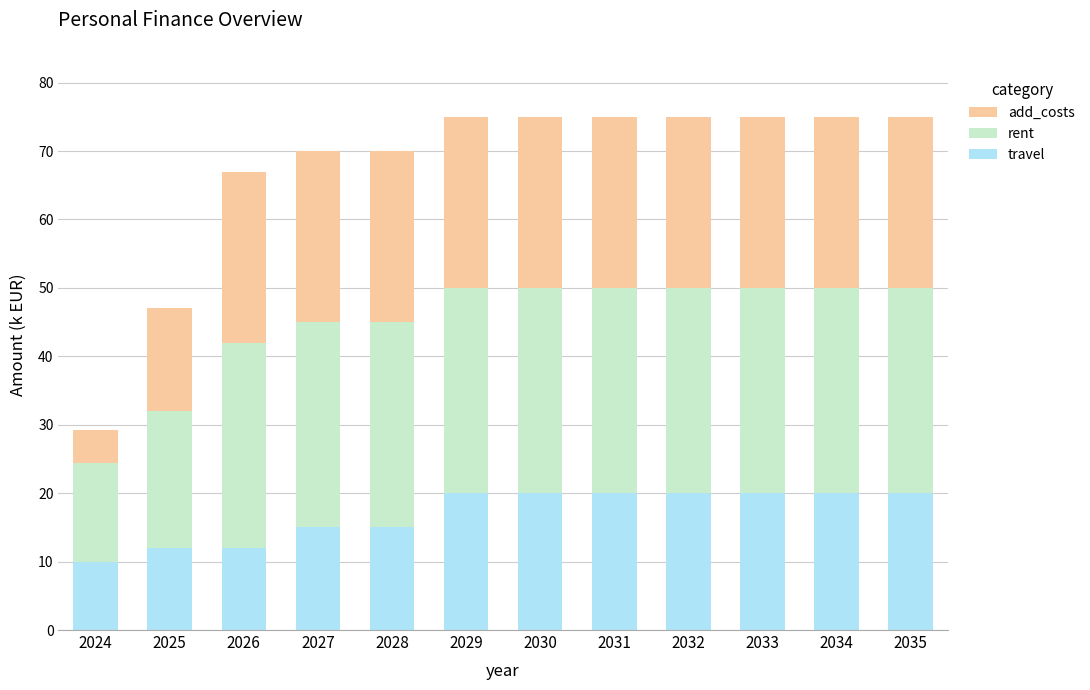

The travel series shows 15.0 at 2027. True or false?

True